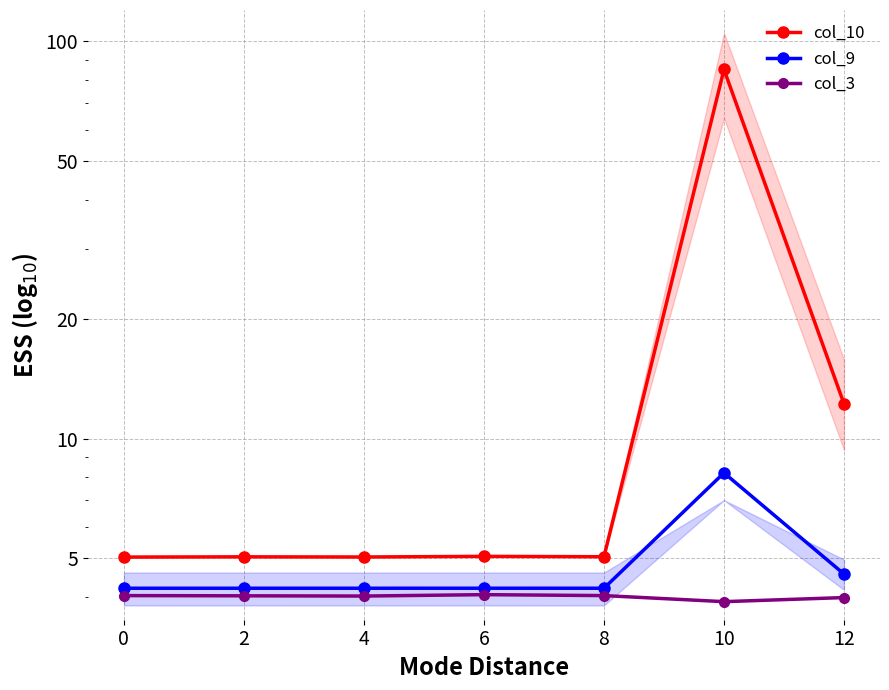

What is the sum of all col_10 values?

122.4